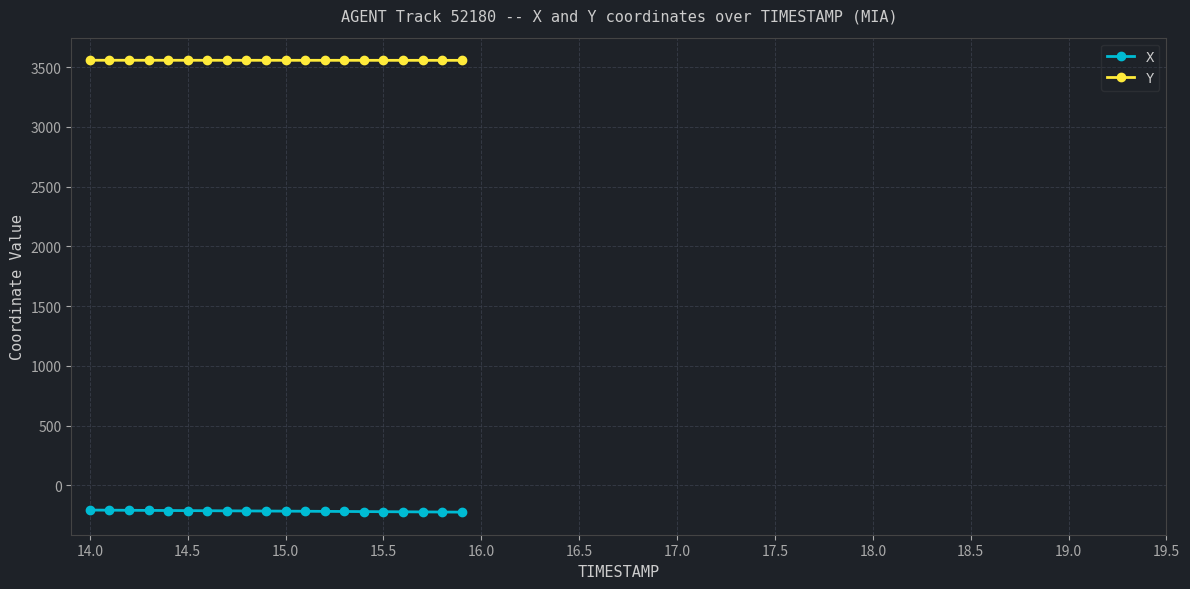

At how many categories does at least one series exceed 816?

20